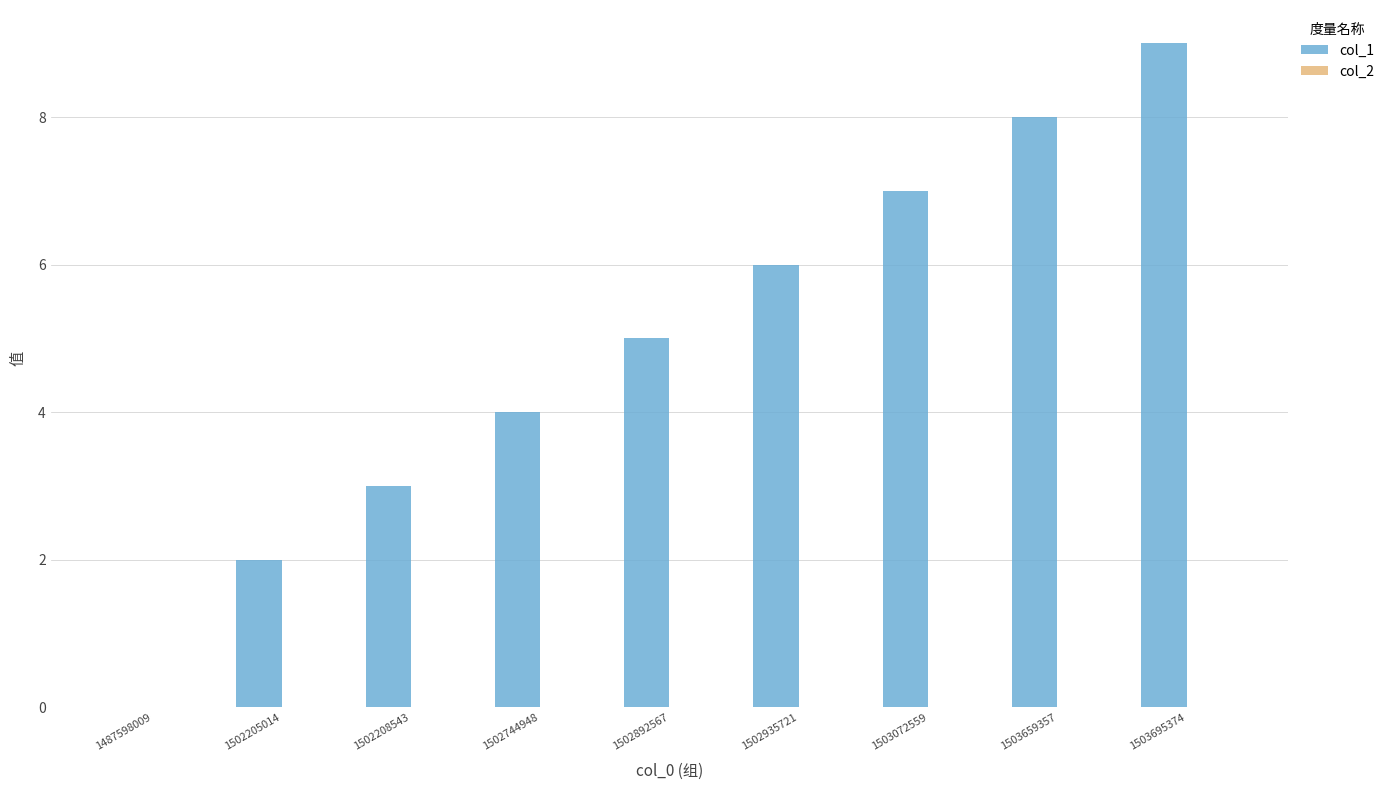

What is the sum of all values?

44